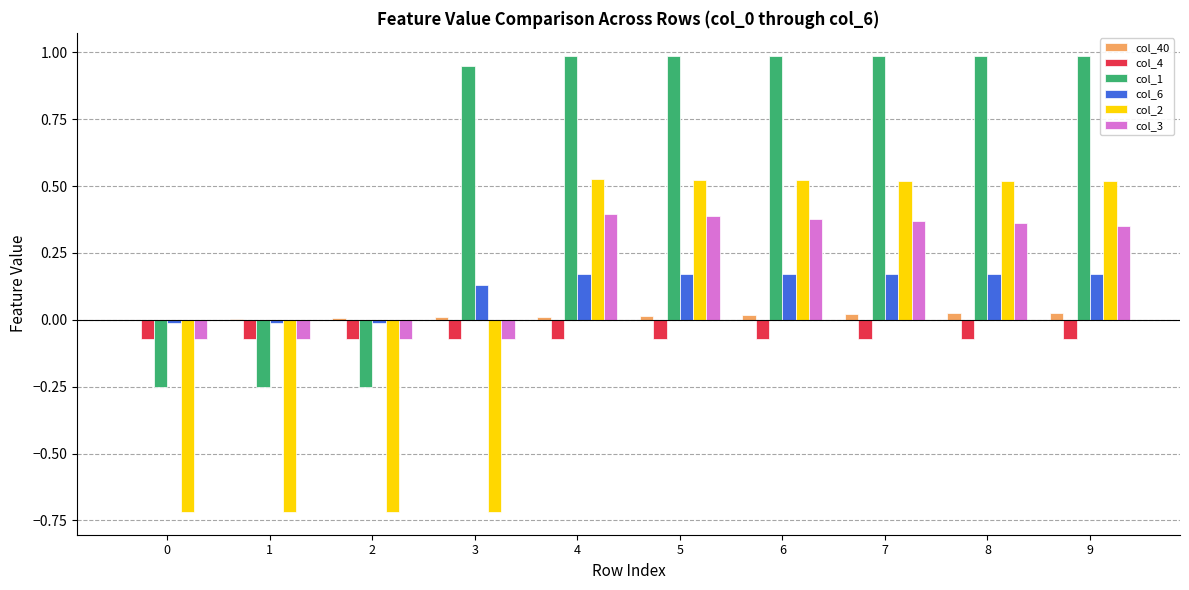

Which series has the largest total across all categories?

col_1